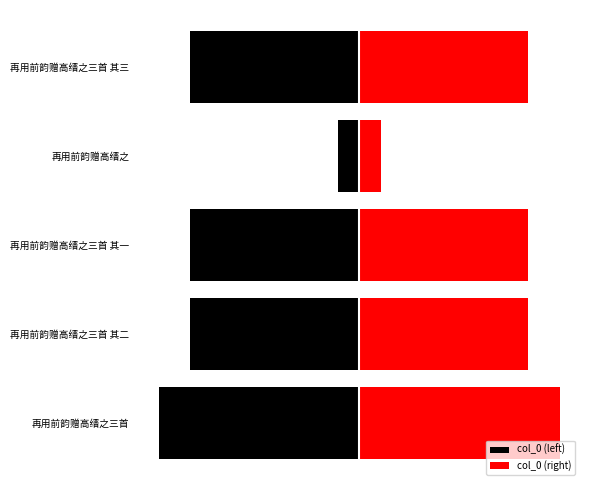

True or false: col_0 (left) has a value of -120788 at 再用前韵赠高缙之.

True